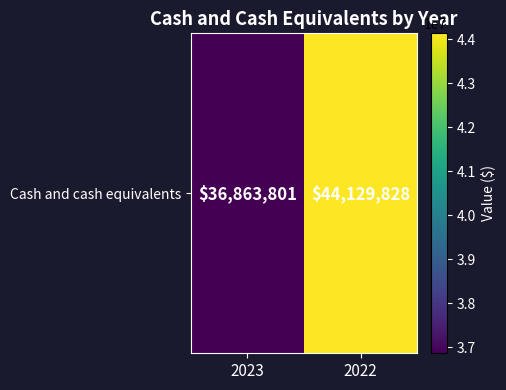

How many values are below 44129828?

1